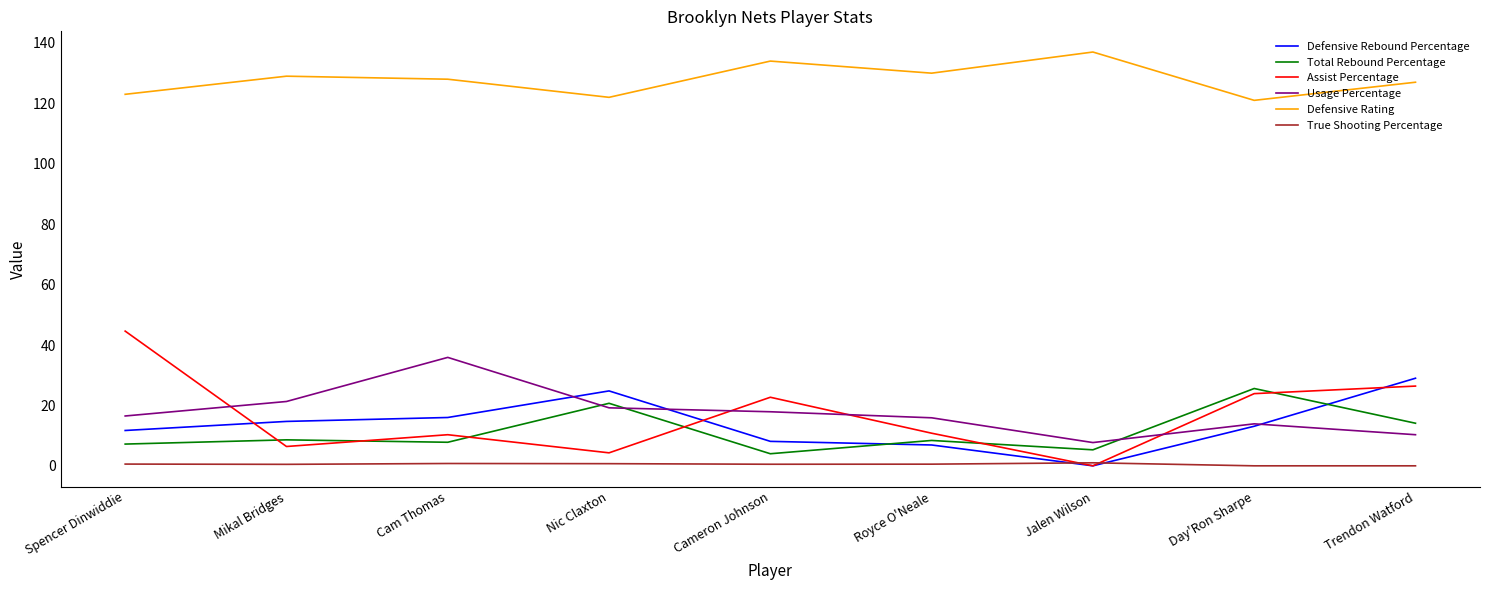

True or false: Defensive Rating and Assist Percentage cross at least once.

False